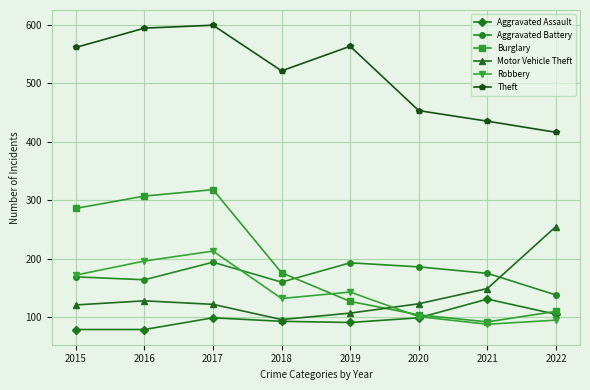

What is the maximum value shown in the chart?

599